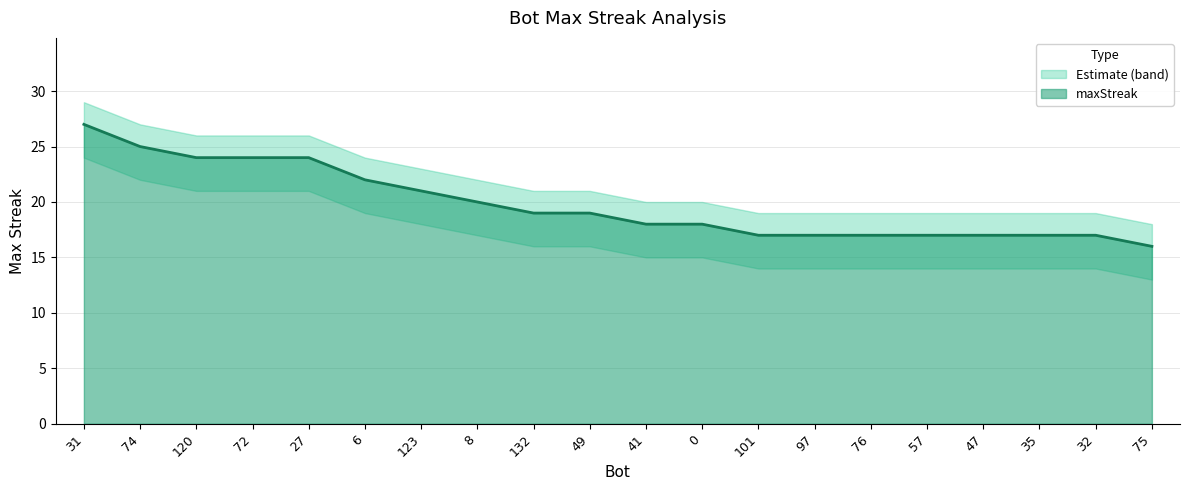

Reading left to right, transcribe all the data shown in this chart.

31=27	74=25	120=24	72=24	27=24	6=22	123=21	8=20	132=19	49=19	41=18	0=18	101=17	97=17	76=17	57=17	47=17	35=17	32=17	75=16